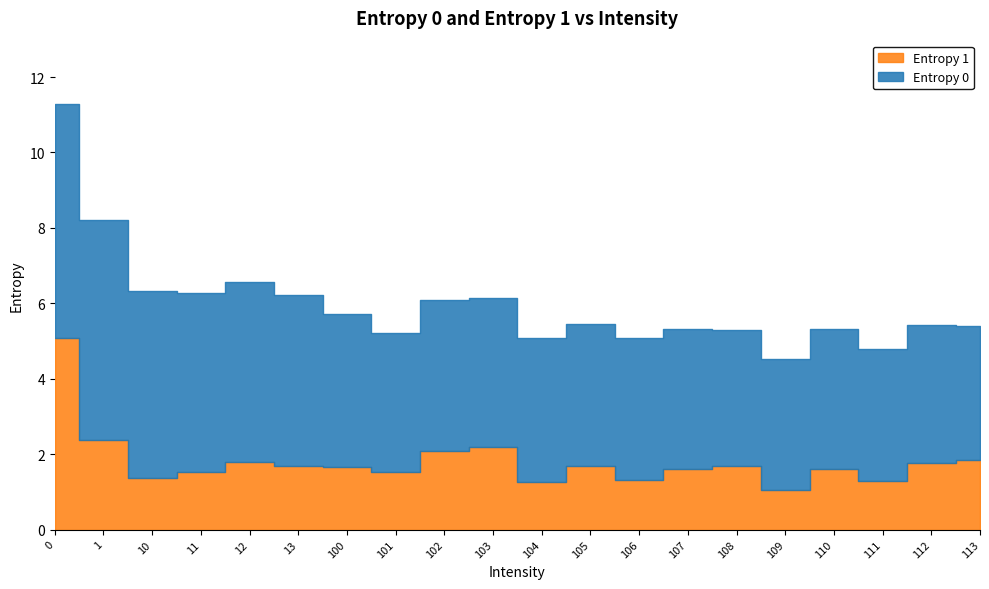

True or false: Entropy 0 and Entropy 1 intersect in this chart.

False